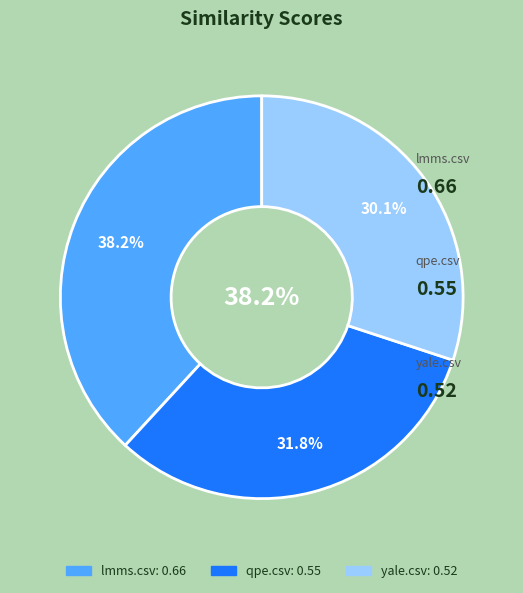

To the nearest percent, what percentage of the pie is yale.csv?

30%